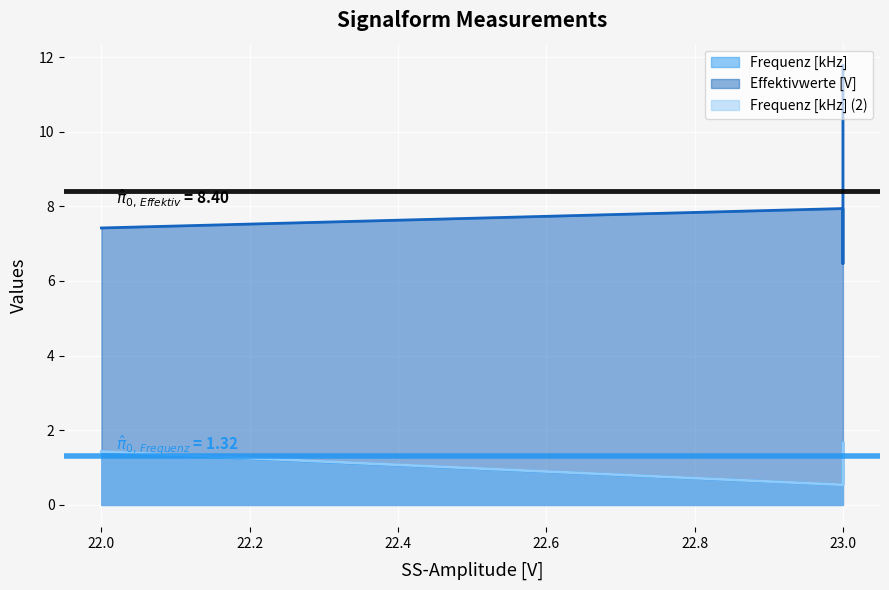

Which series has the largest total across all categories?

Effektivwerte [V]